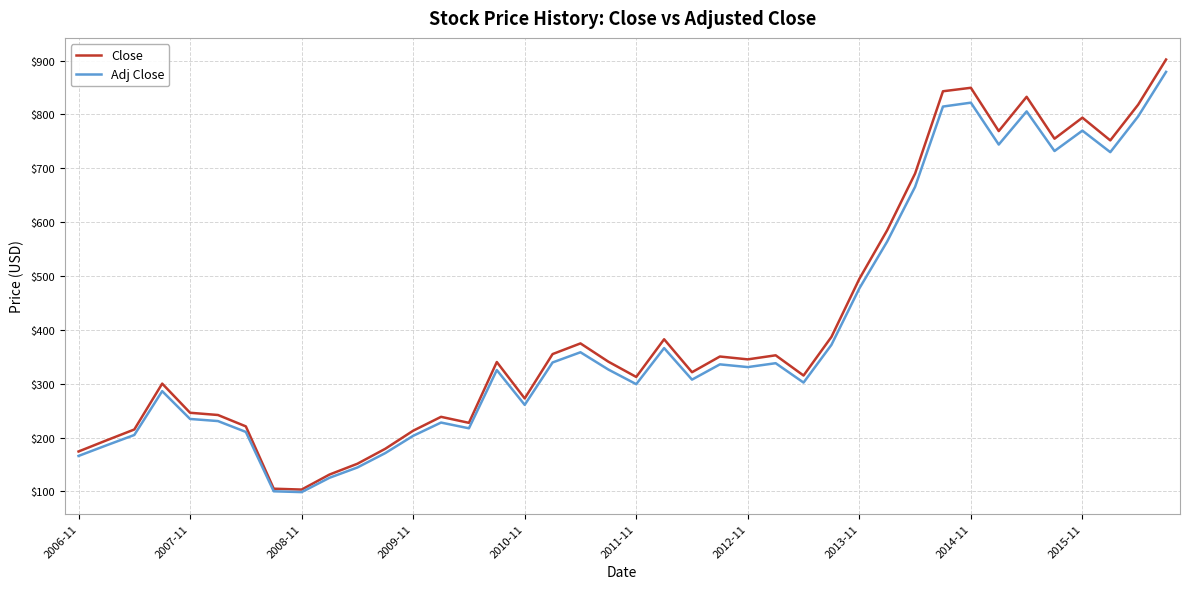

What is the minimum value shown in the chart?

98.6